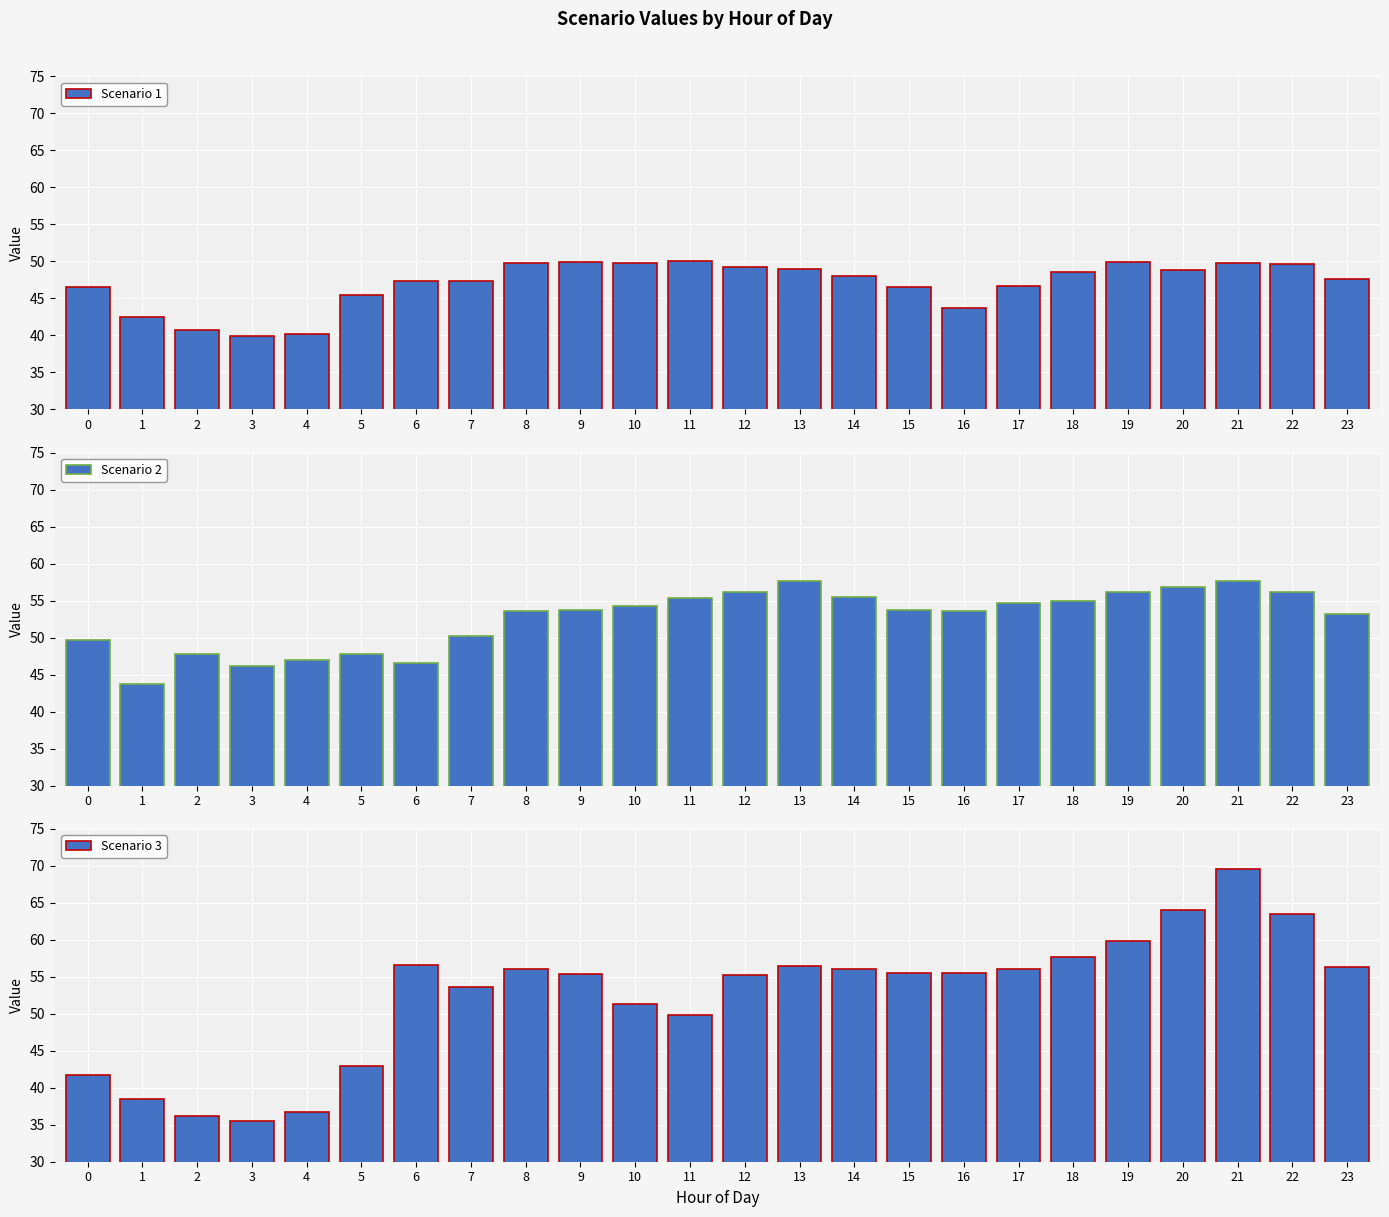

What is the sum of all Scenario 2 values?

1262.2